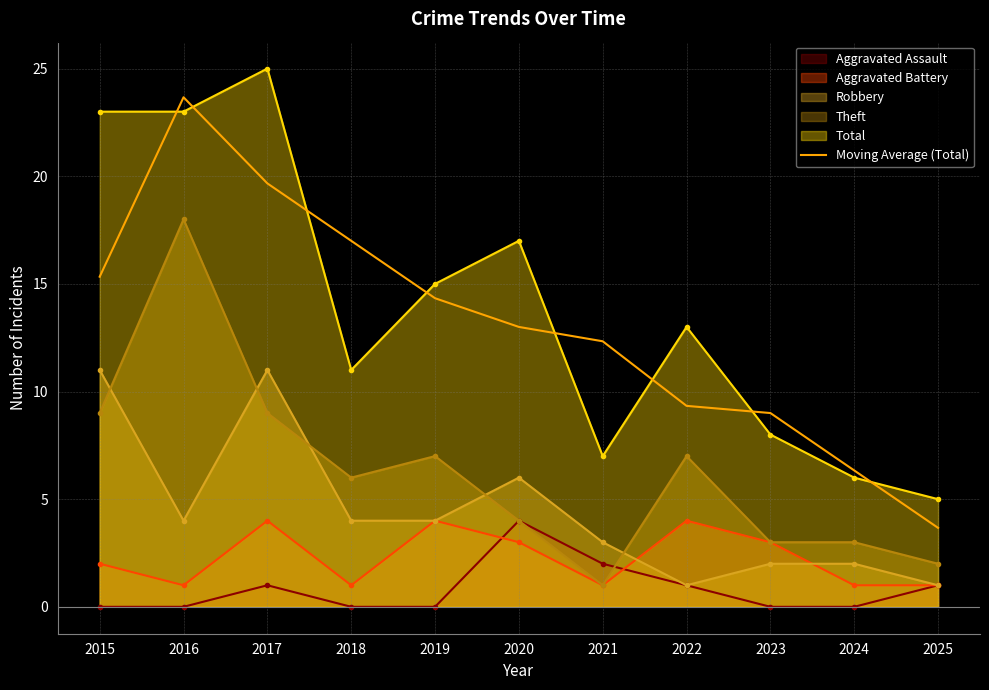

Which label corresponds to the smallest value in the chart?

2025